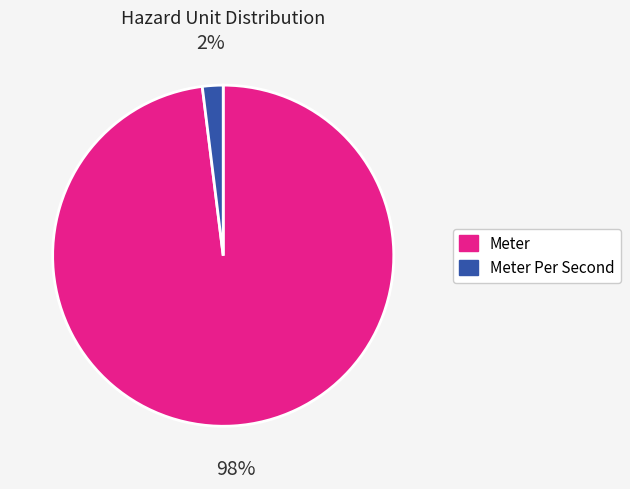

Is it true that Meter is 98% of the pie?

True